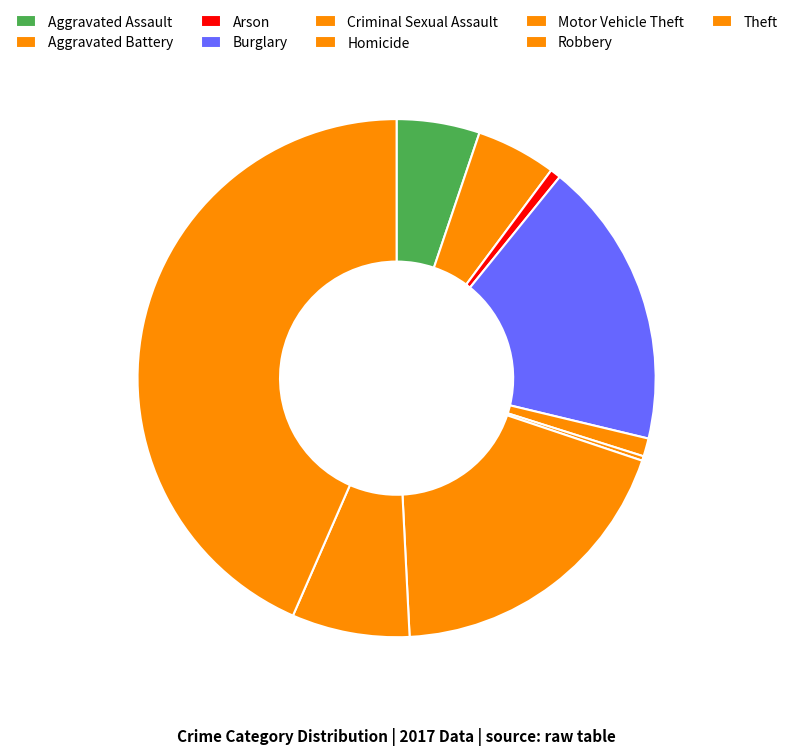

Approximately how many times larger is the value at Criminal Sexual Assault compared to Aggravated Battery?

0.2